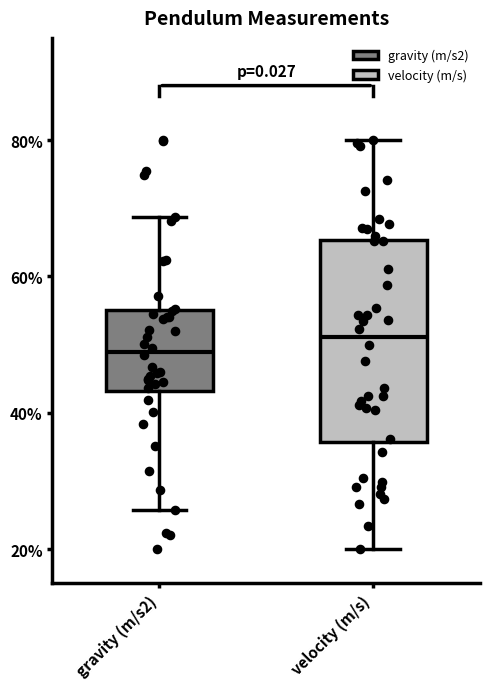

Reading left to right, read every box against the y-axis: the position of its median line, the range the box covers, and the ends of its whiskers. The values are not printed on the chart, so give them approximately, as read against the axis.

gravity (m/s2): median 48, box 44 to 56, whiskers 26 to 68
velocity (m/s): median 52, box 36 to 66, whiskers 20 to 80